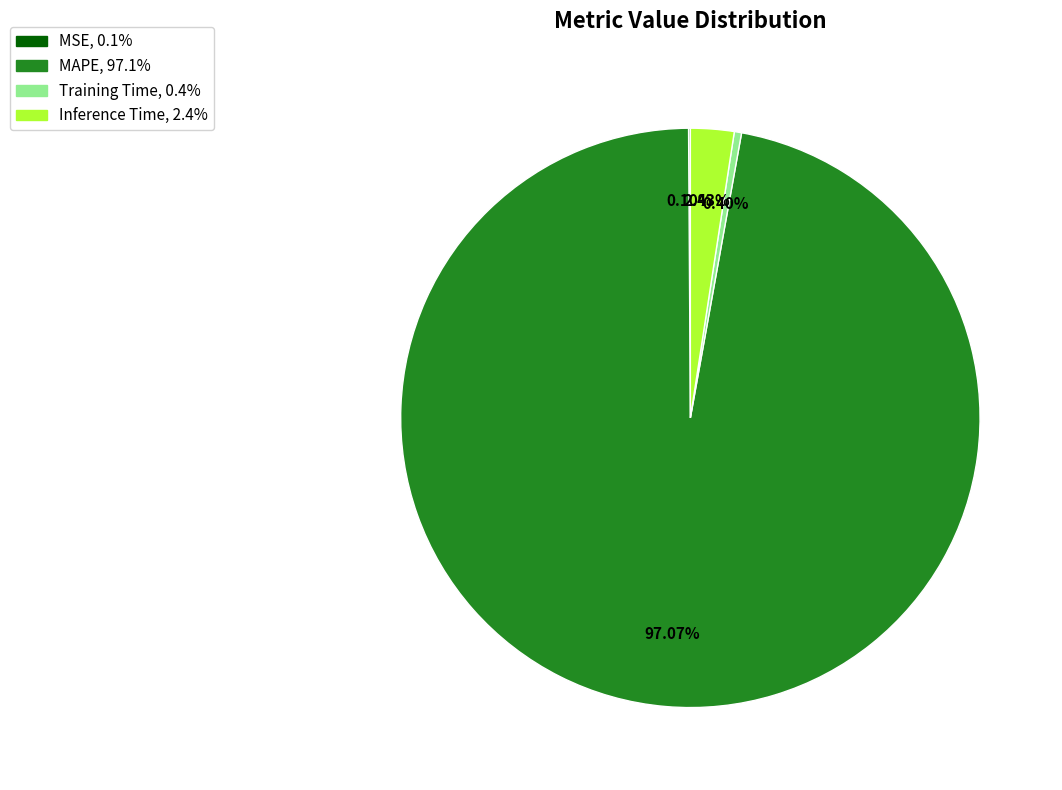

Combined, do Training Time and MAPE account for over 50%?

Yes